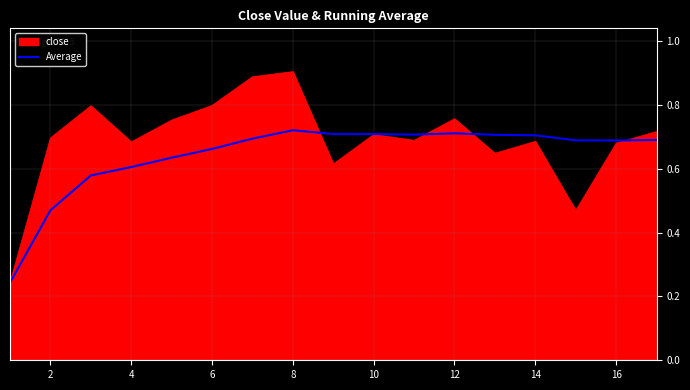

Which series has the largest total across all categories?

close